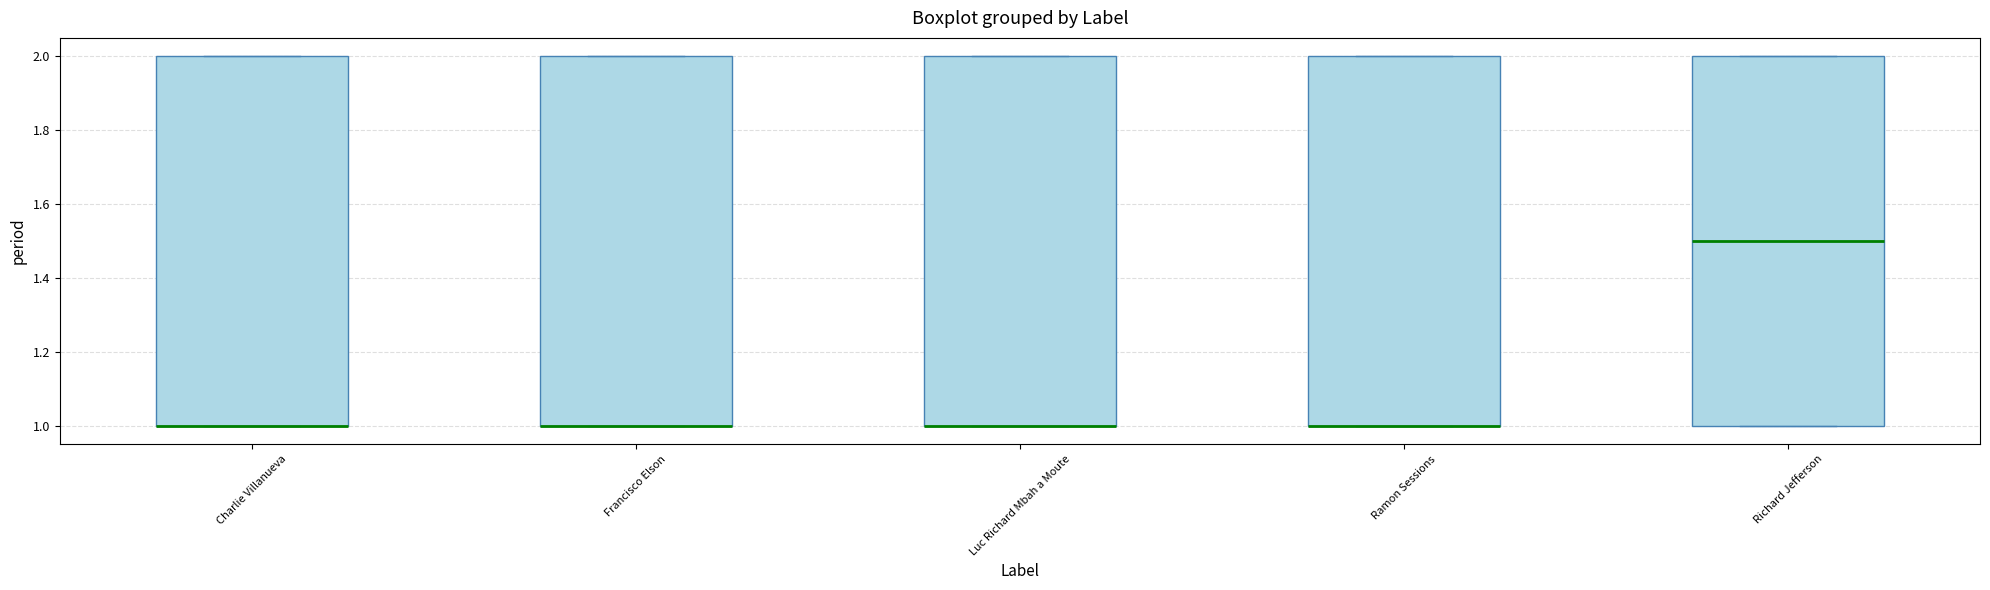

Where is the lower edge of the box for Charlie Villanueva on the y-axis? The values are not printed on the chart, so give them approximately, as read against the axis.

1.0